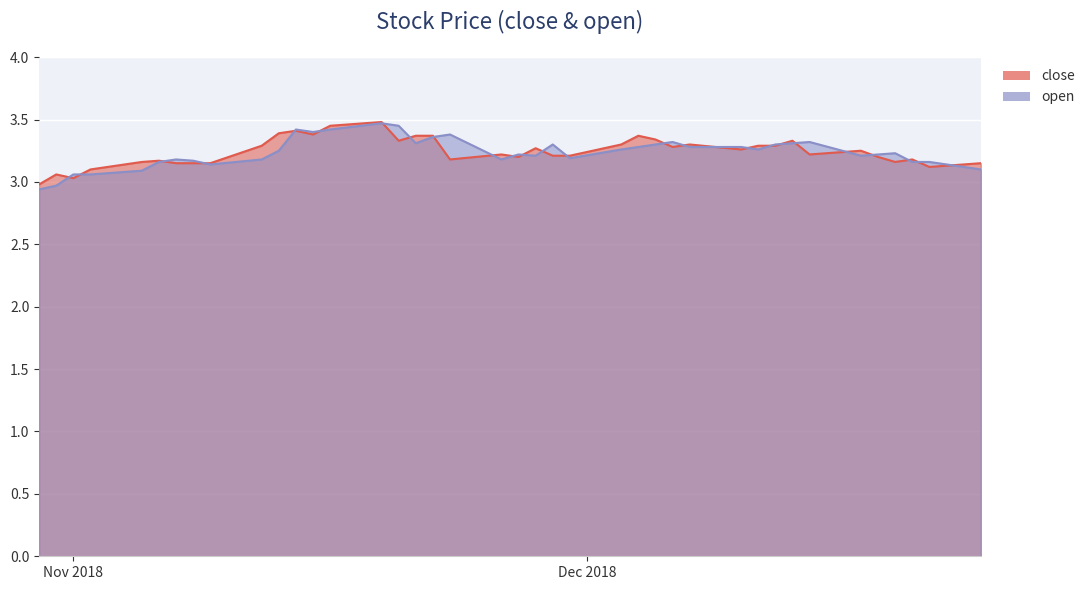

At which category is the sum across all series the highest?

2018-11-19